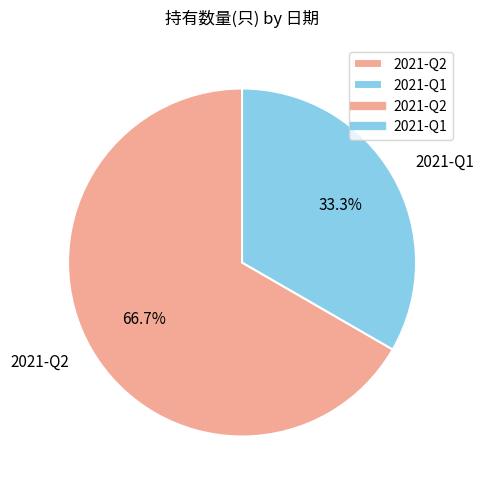

Rank the categories by value from lowest to highest.

2021-Q1, 2021-Q2